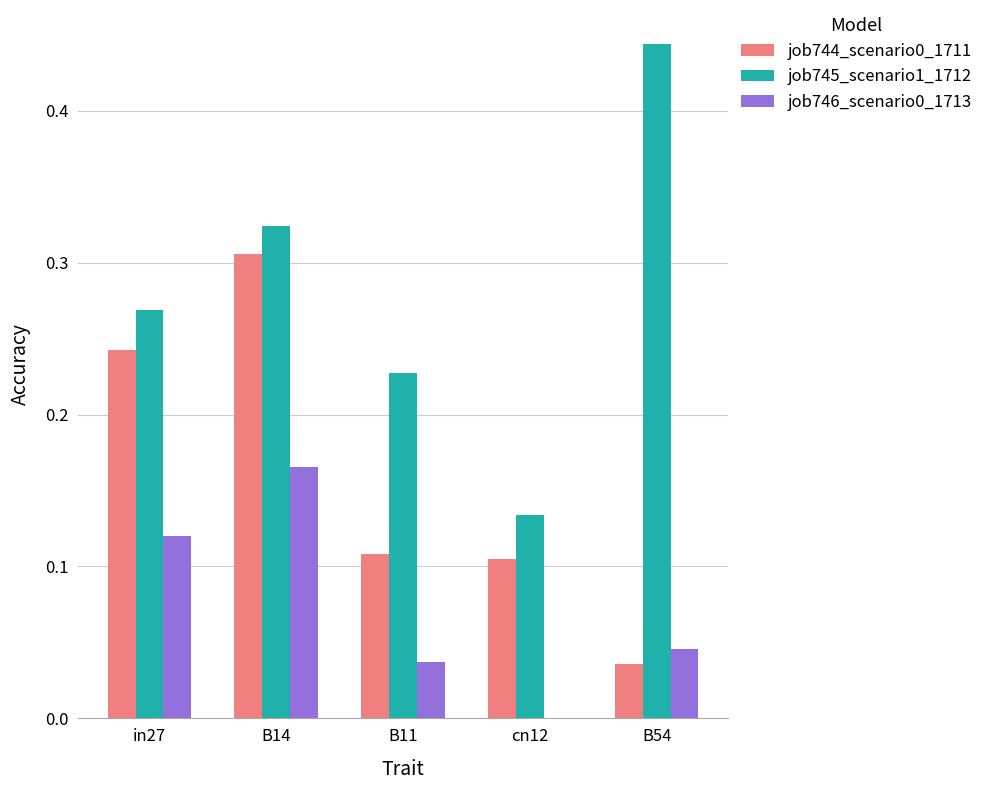

The value of job744_scenario0_1711 at B54 is 0.0. True or false?

True